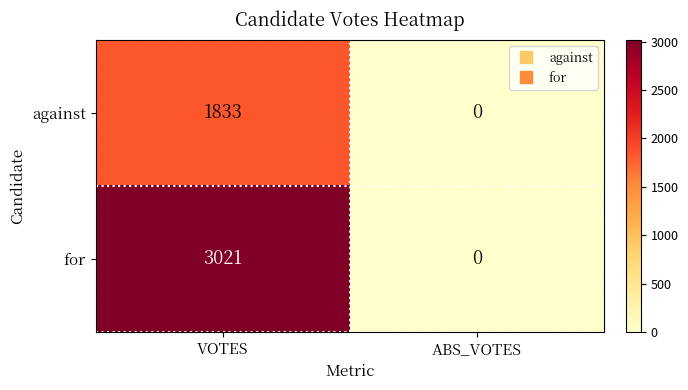

At which category does the chart reach its minimum across all series?

ABS_VOTES